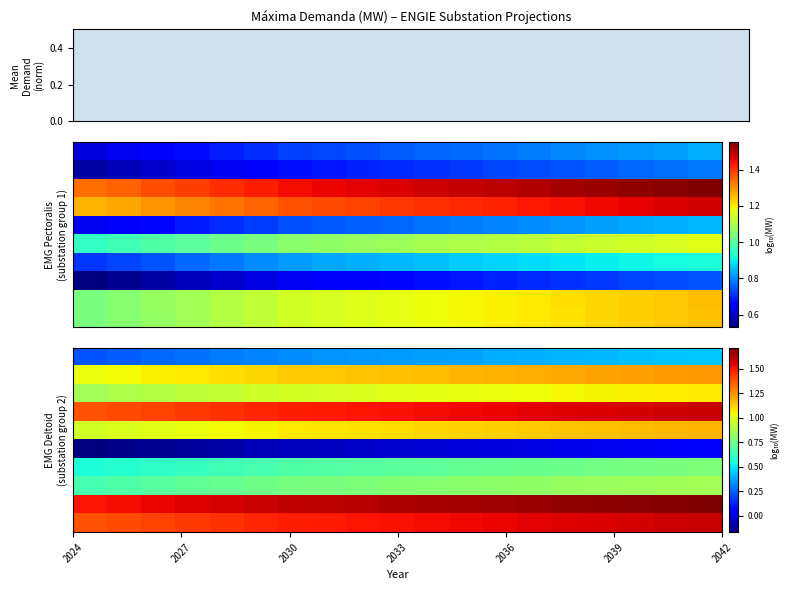

What is the smallest value displayed?

-0.2